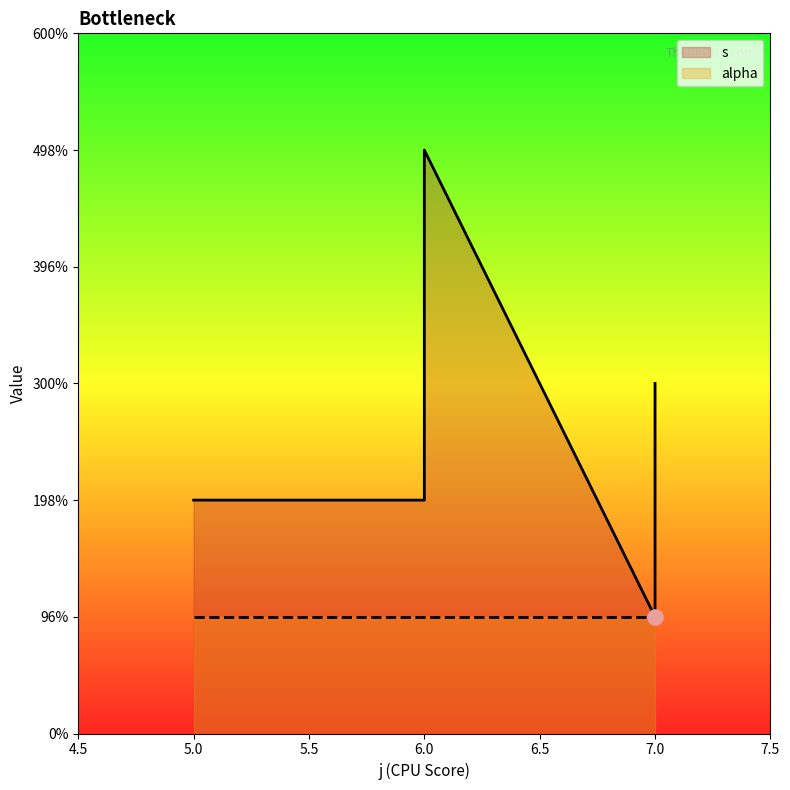

Between 5 and 6, which is larger?

6